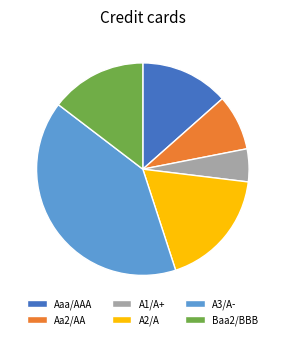

The A2/A slice represents 6% of the pie. True or false?

False